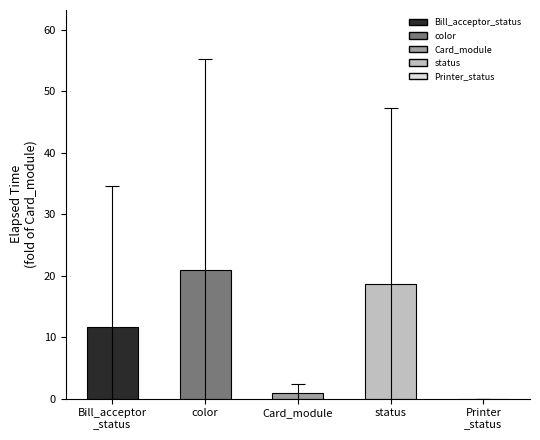

Which label corresponds to the largest value in the chart?

color